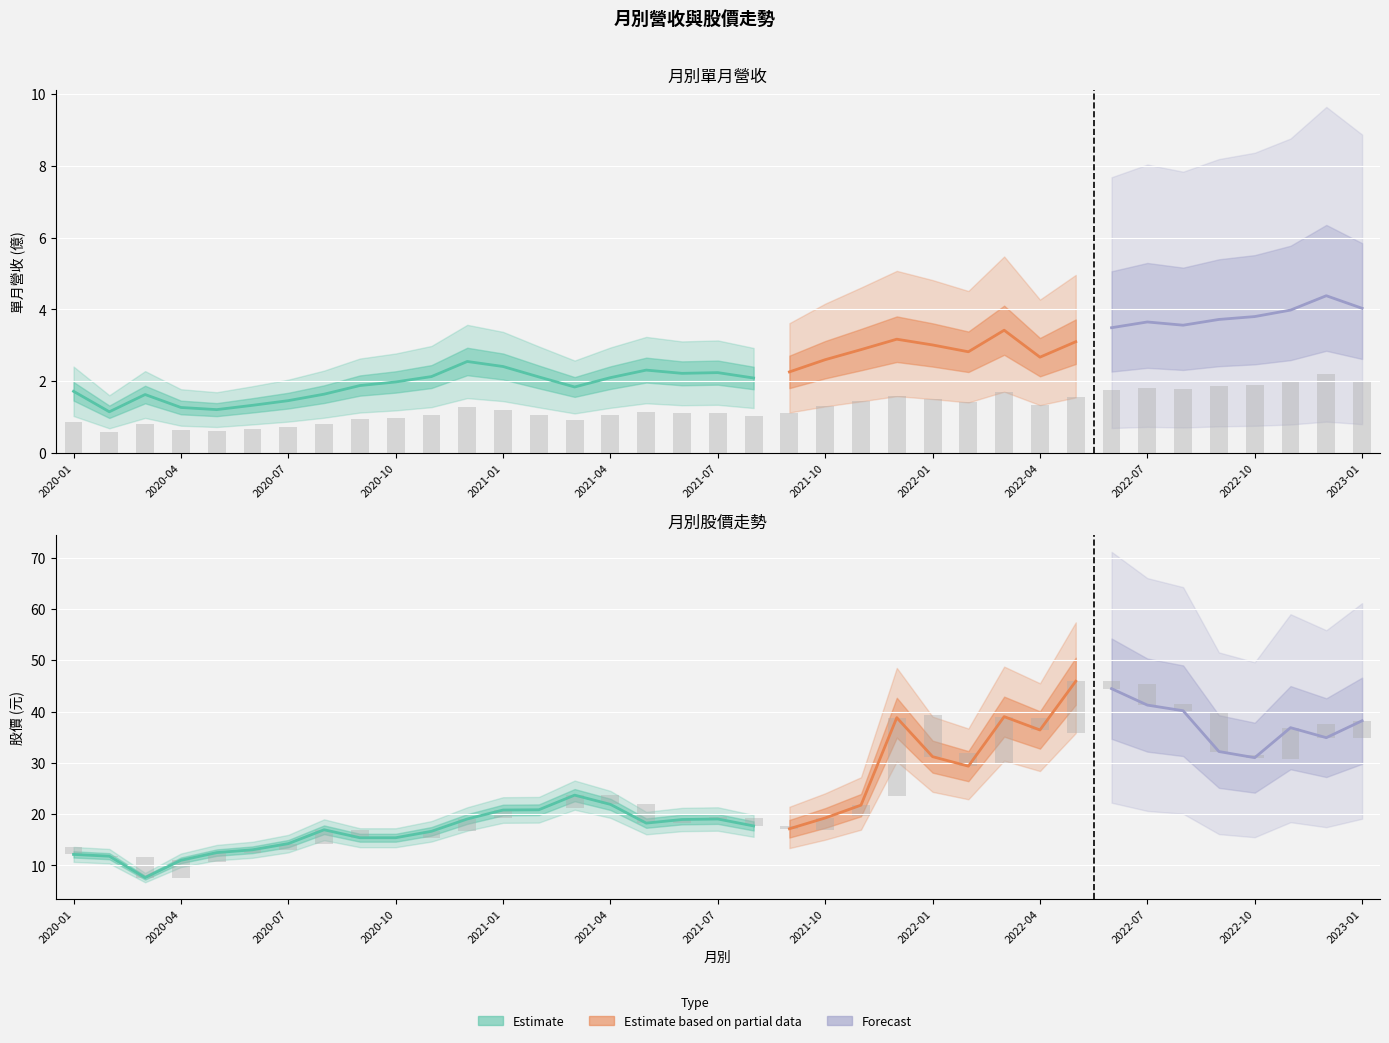

At which label is 收盤價 closest to 26?

2021-03